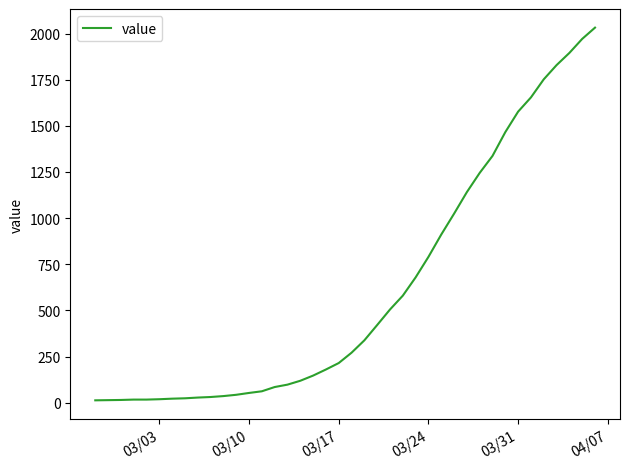

What is the greatest value displayed?

2032